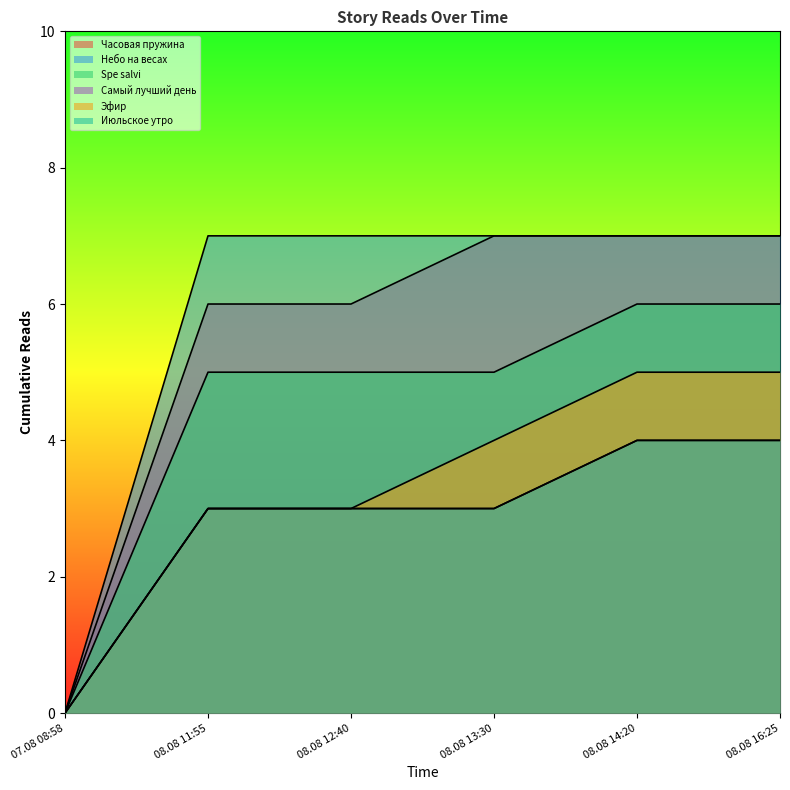

What position from the right is 07.08 08:58?

6